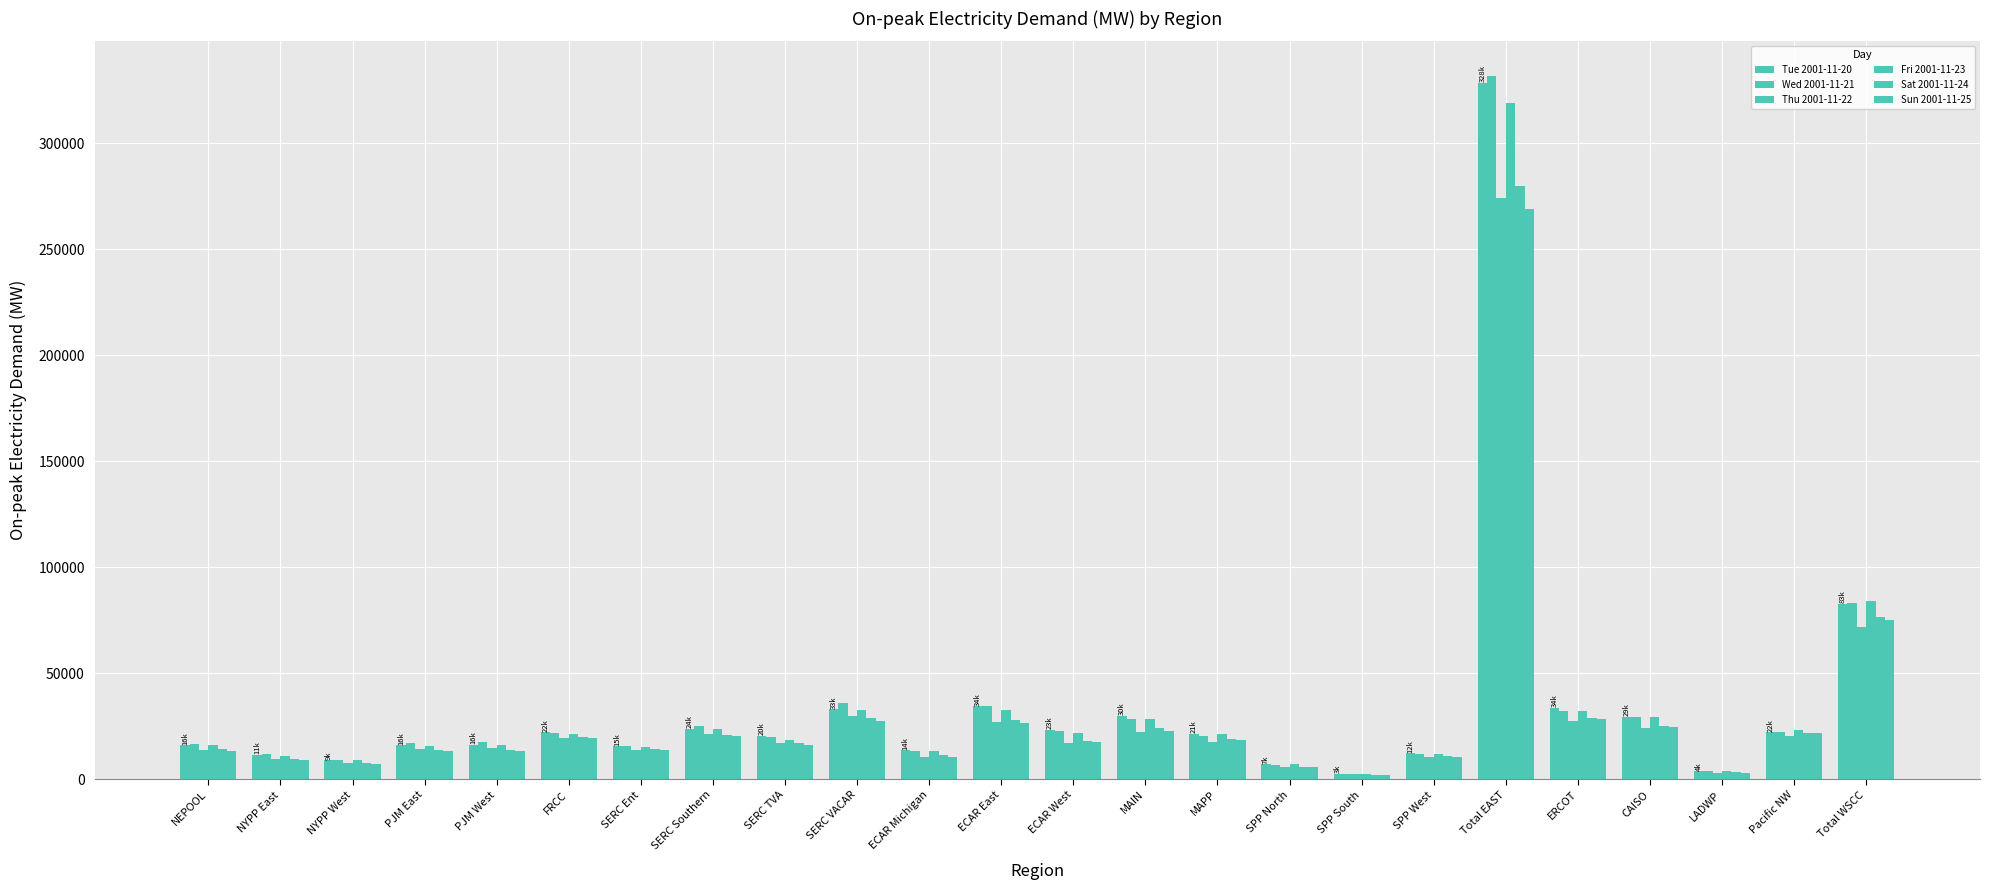

What is the label of the 5th bar from the left?

PJM West